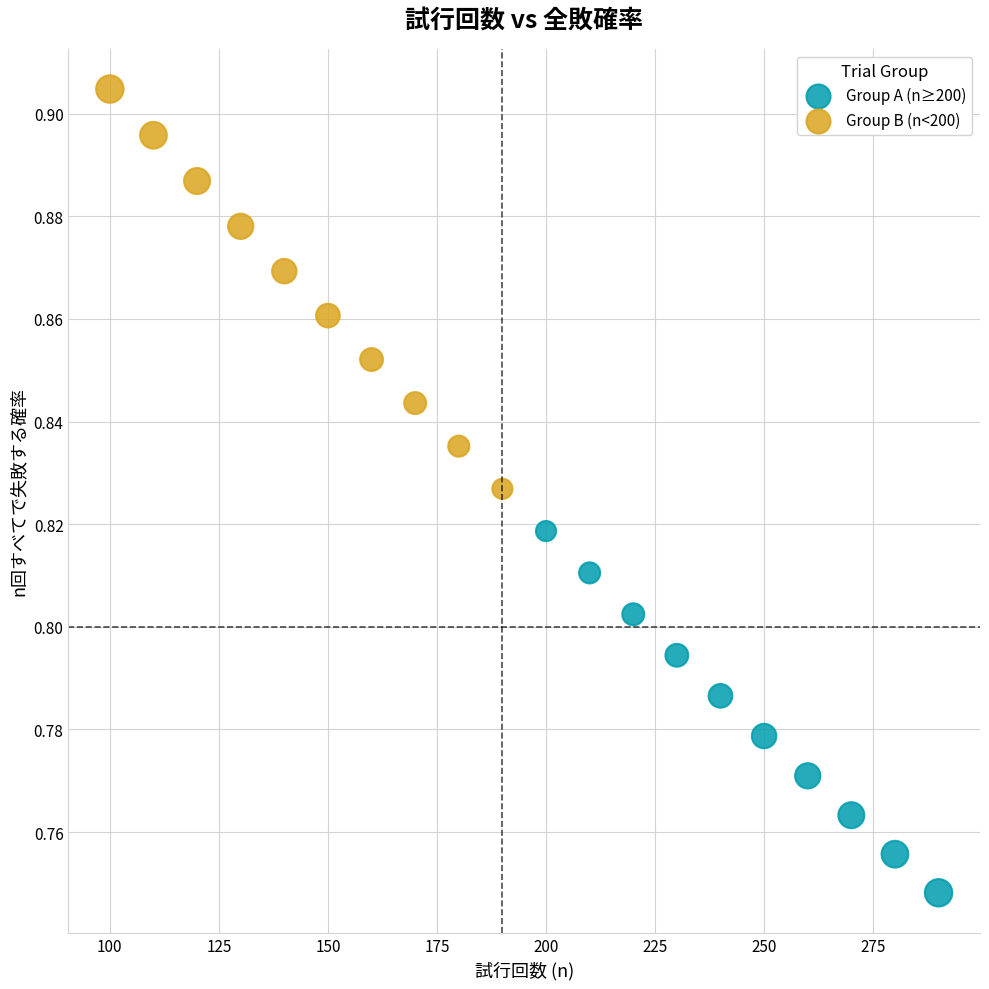

Which series has the widest spread of Y values?

Group B (n<200)